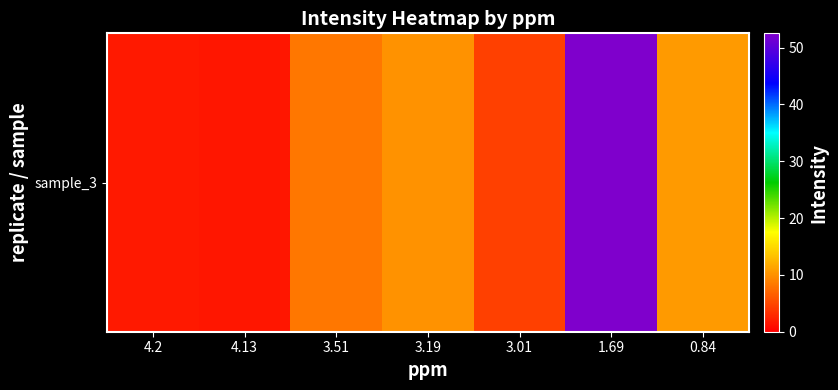

At which category does the chart reach its minimum across all series?

4.13